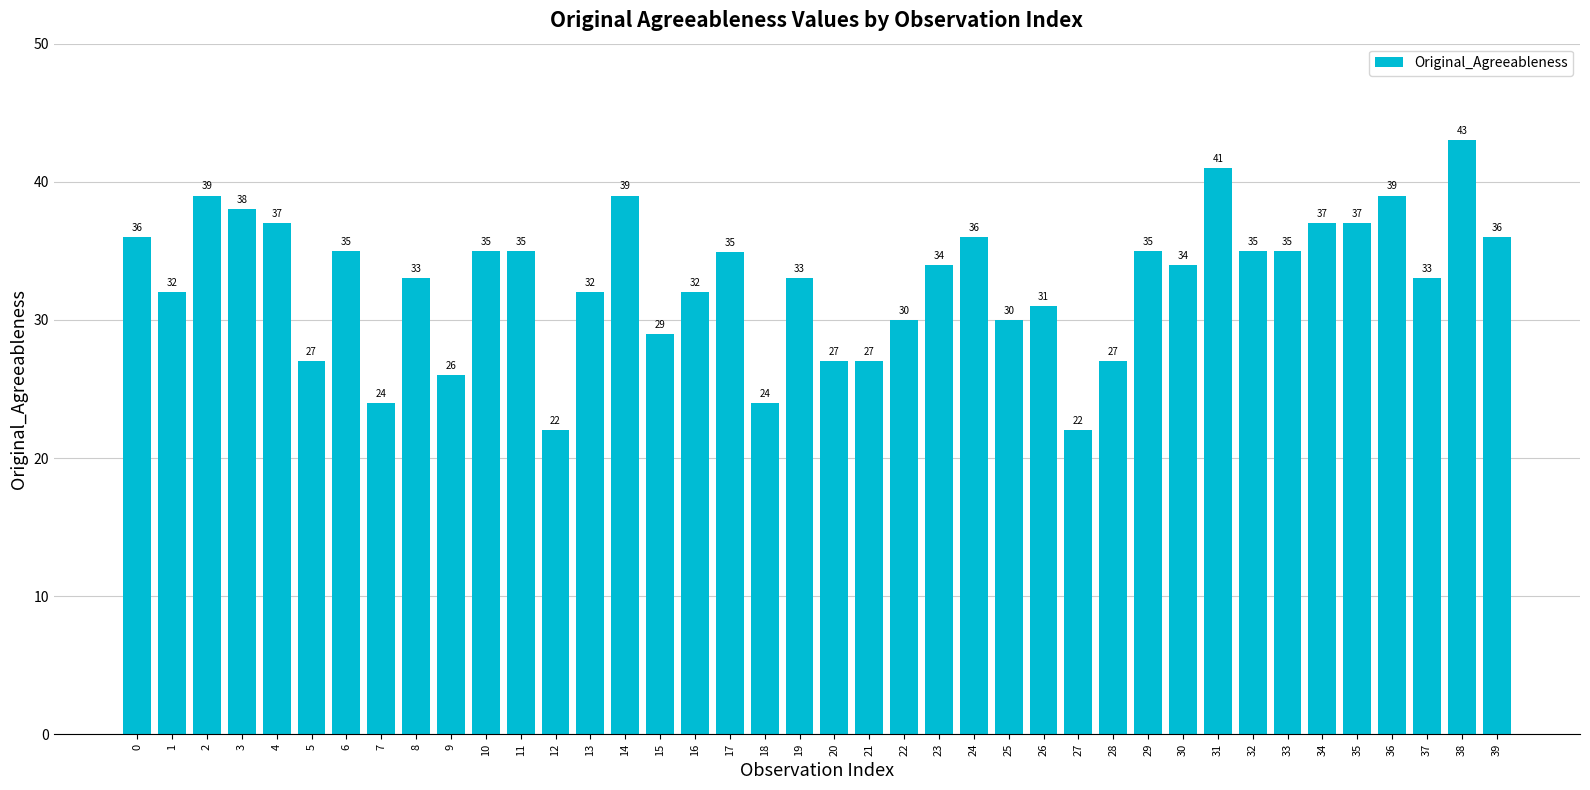

What is the value of the 32nd bar from the left?

41.0